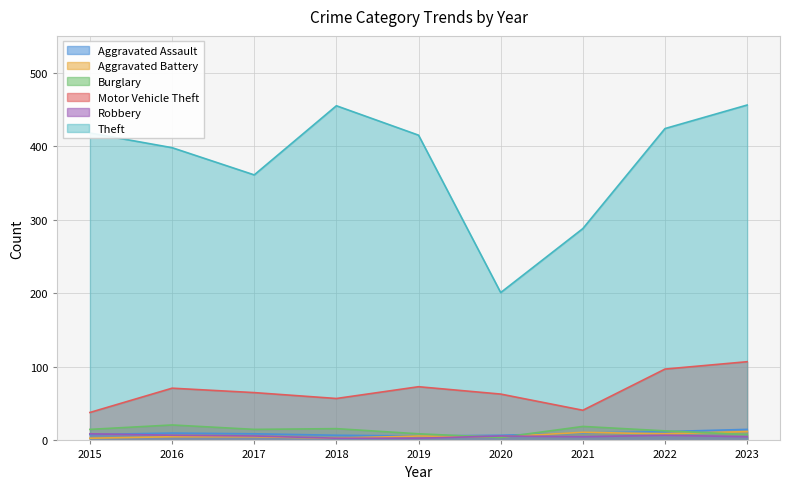

What is the spread (max minus min) of values at 2021?

283